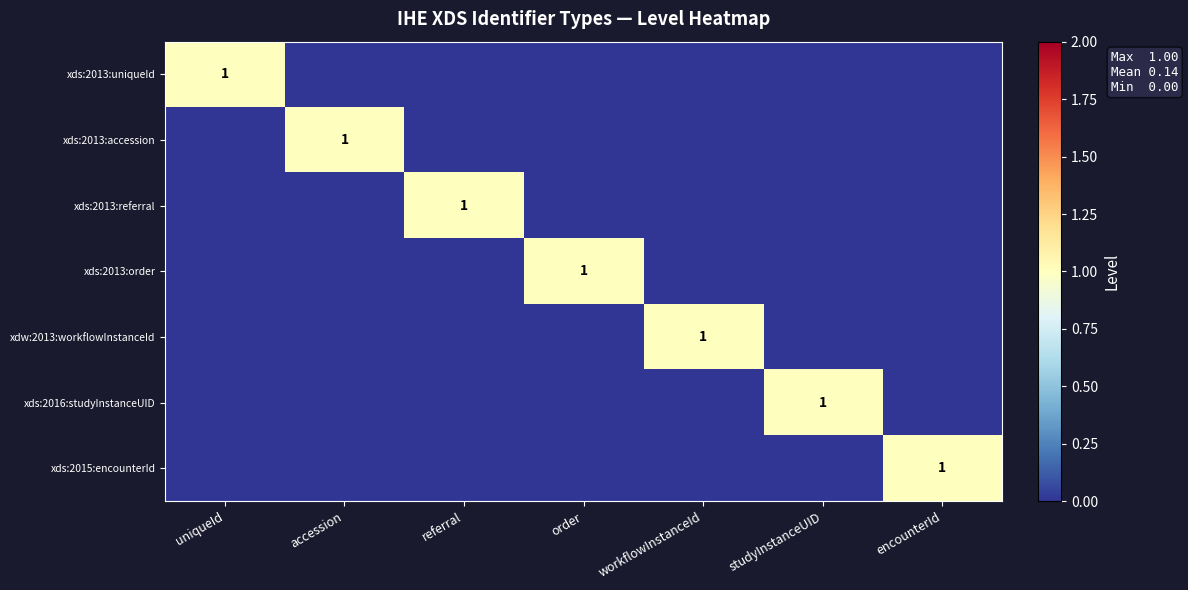

True or false: xdw:2013:workflowInstanceId has a value of 1 at workflowInstanceId.

True